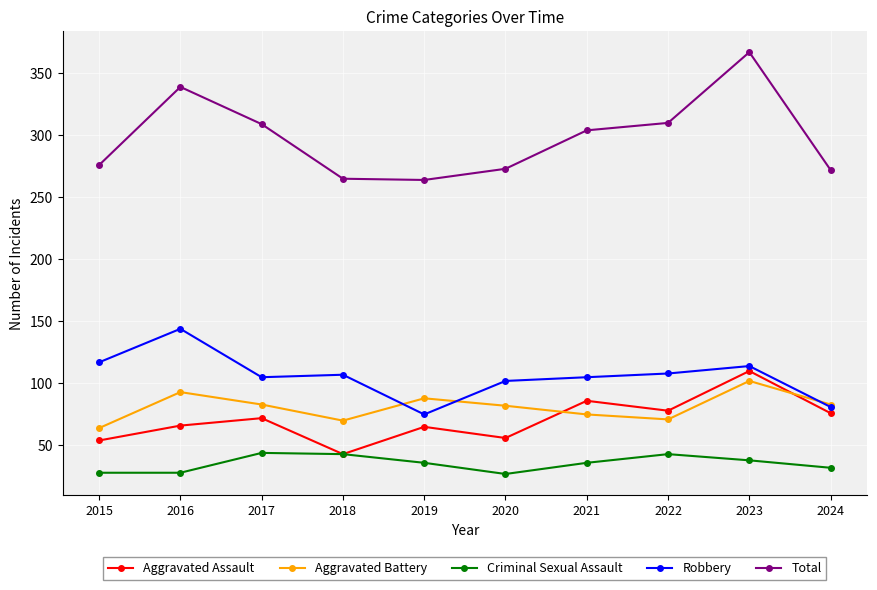

In Total, how many points are higher than both neighbors (excluding endpoints)?

2